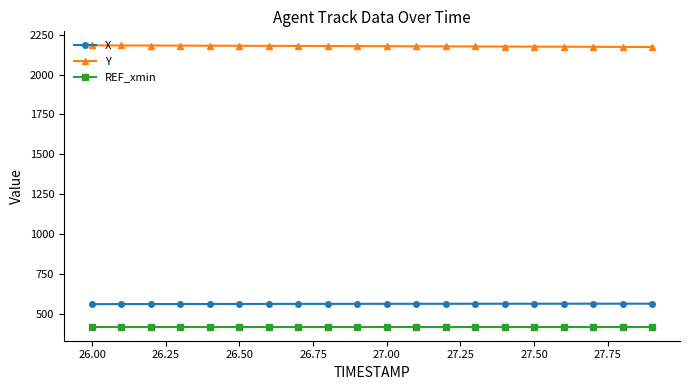

Does the chart display data point markers on the line(s)?

Yes